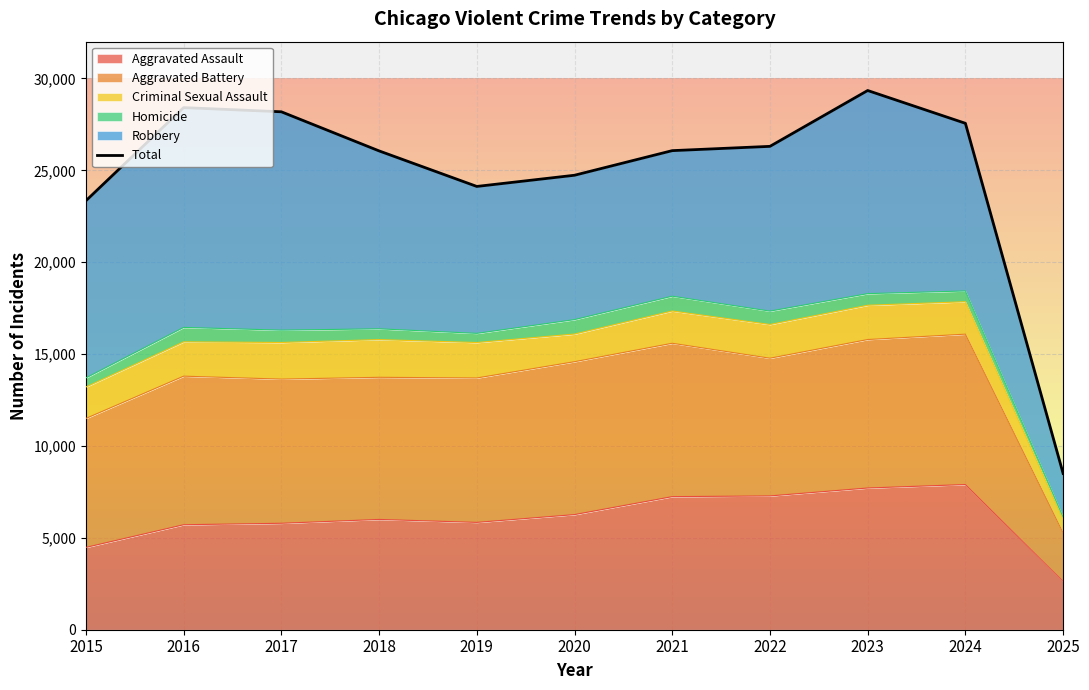

At which category does the data reach its first local peak?

2016